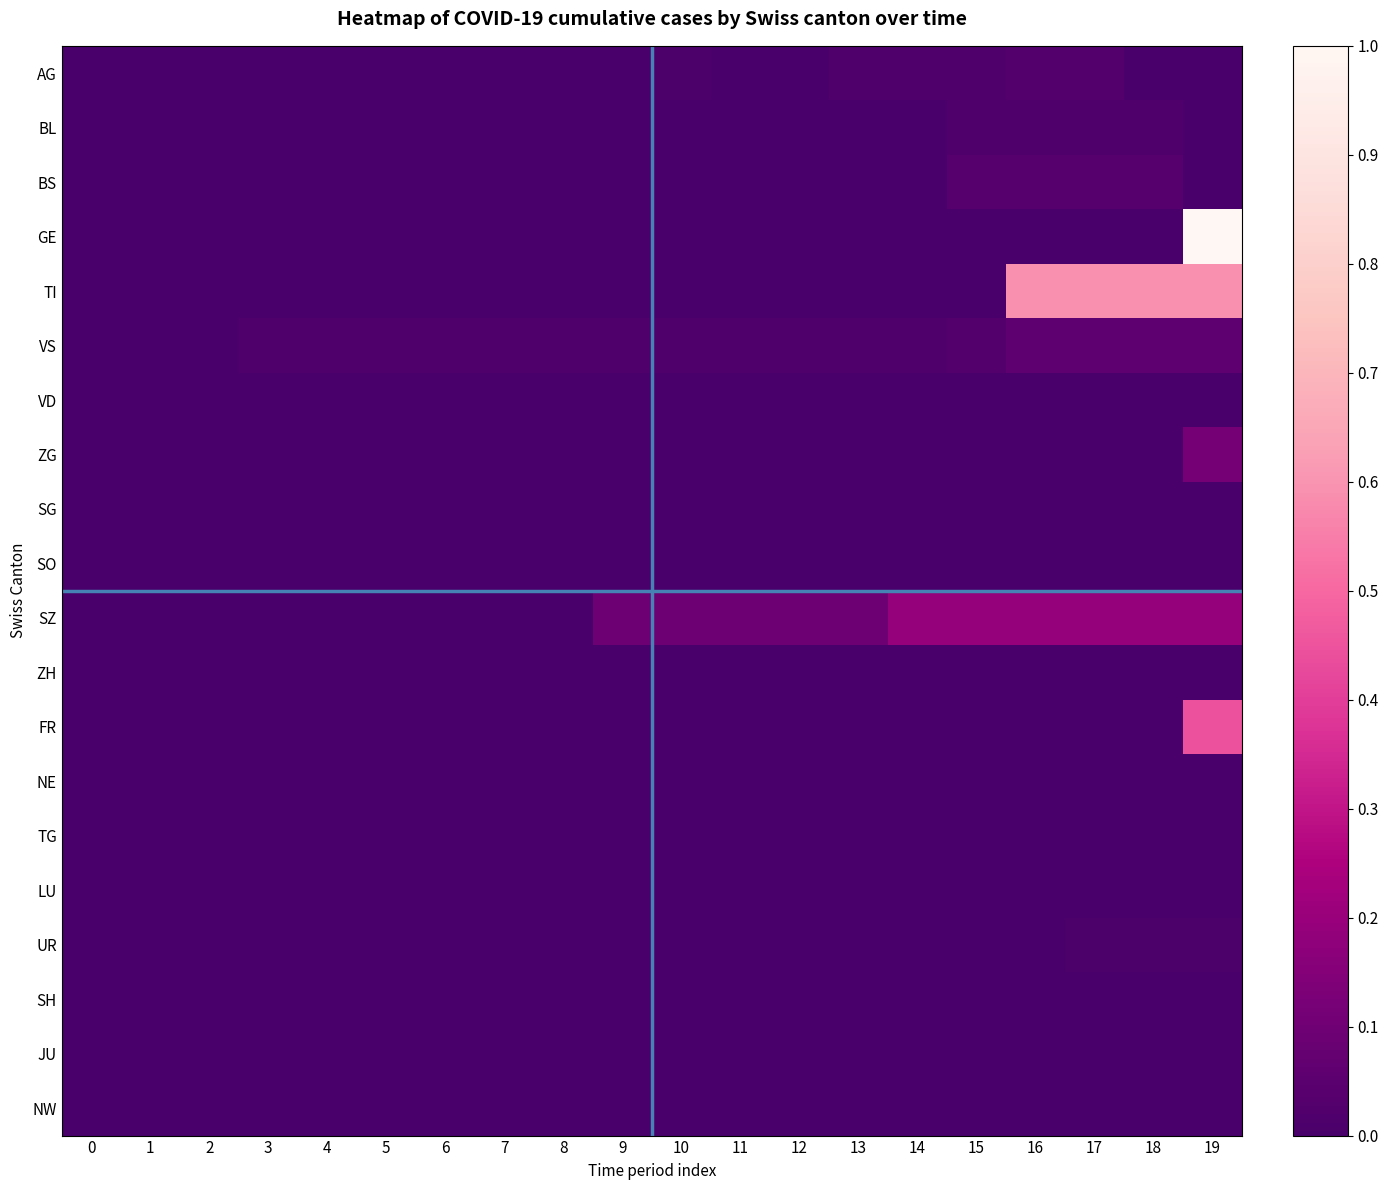

How many series are shown in this chart?

20